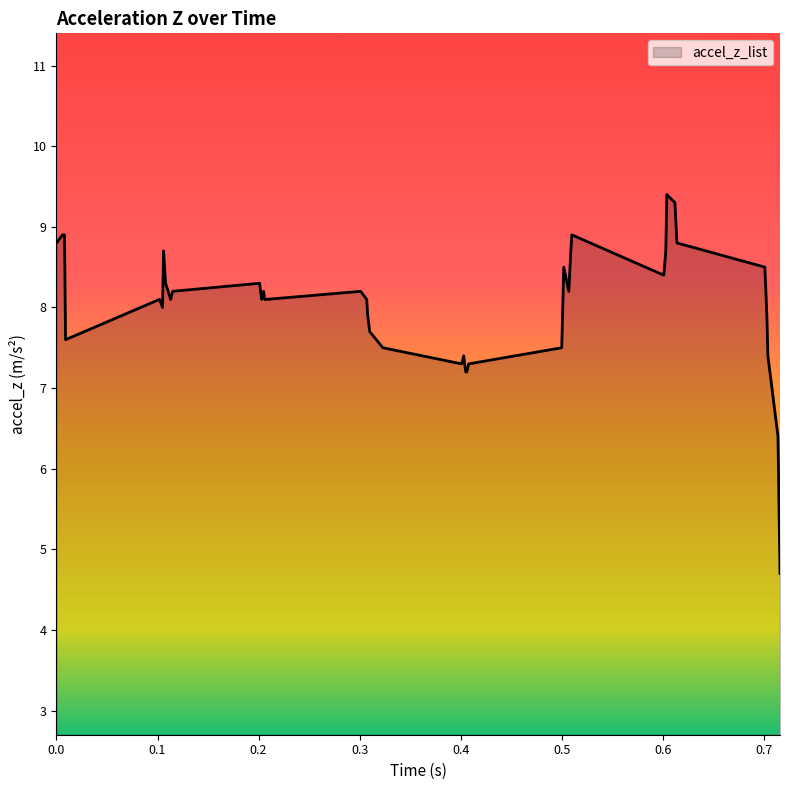

What is the maximum value shown in the chart?

9.4